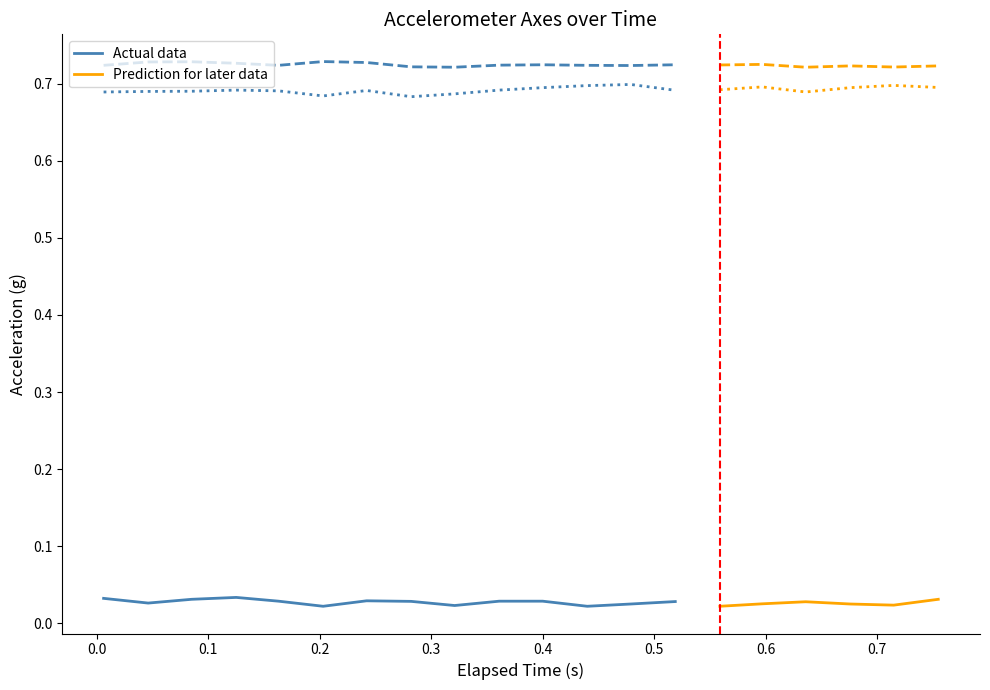

At 6, list the series in order from smallest to largest.

X-Axis (g), Z-Axis (g), Y-Axis (g)